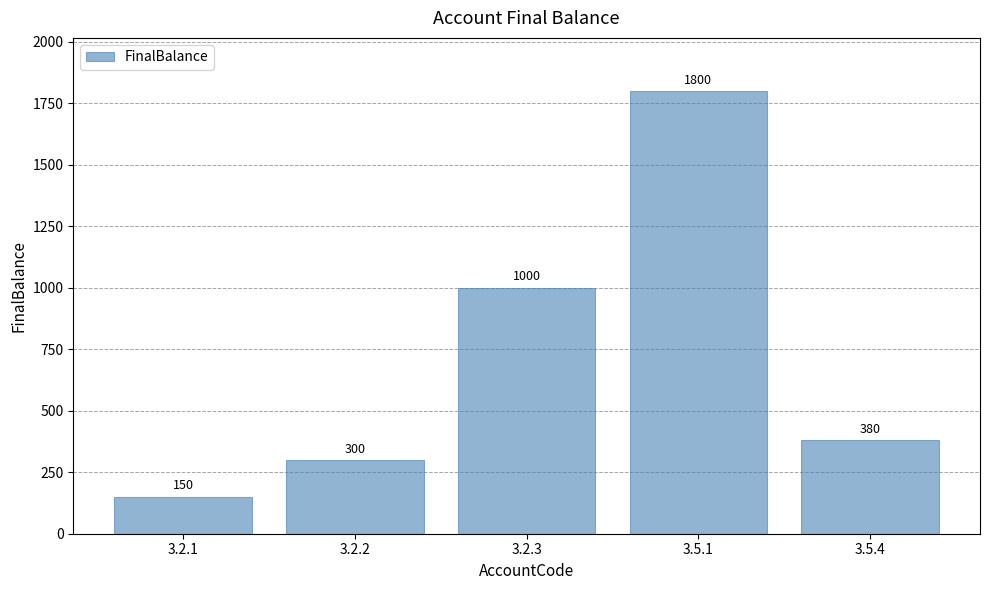

What is the ratio of the value at 3.5.1 to the value at 3.2.2?

6.0